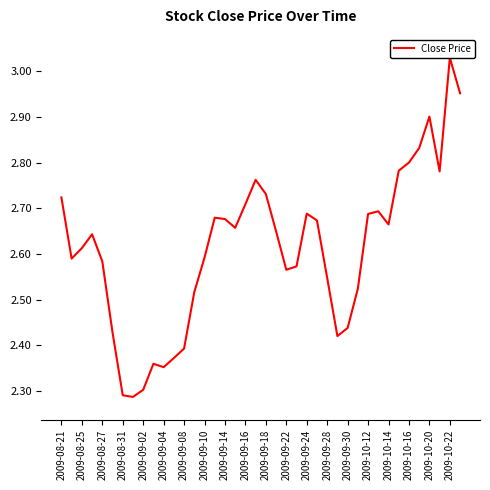

How many interior local peaks (higher than both neighbors) does the data have?

8